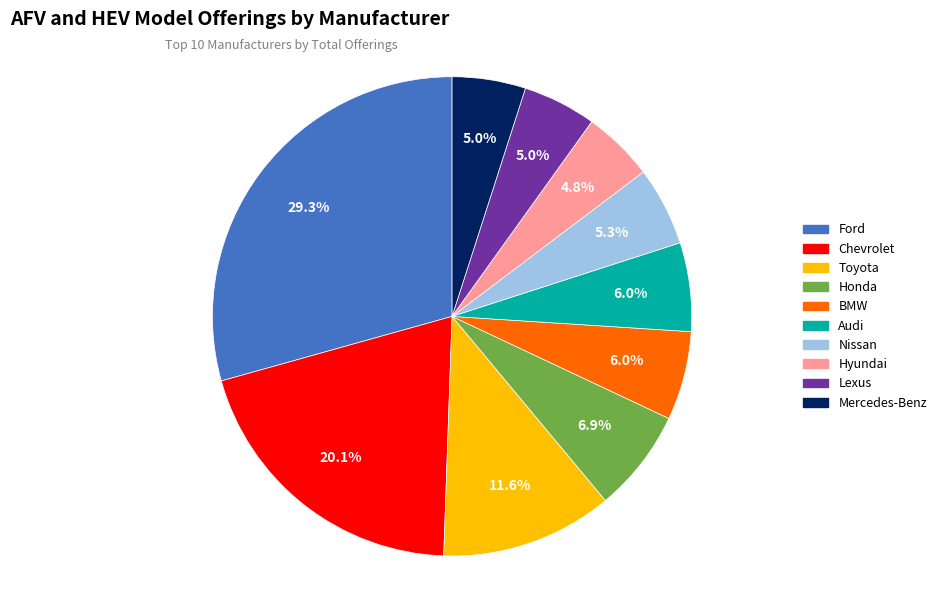

Does any single category account for the majority?

No